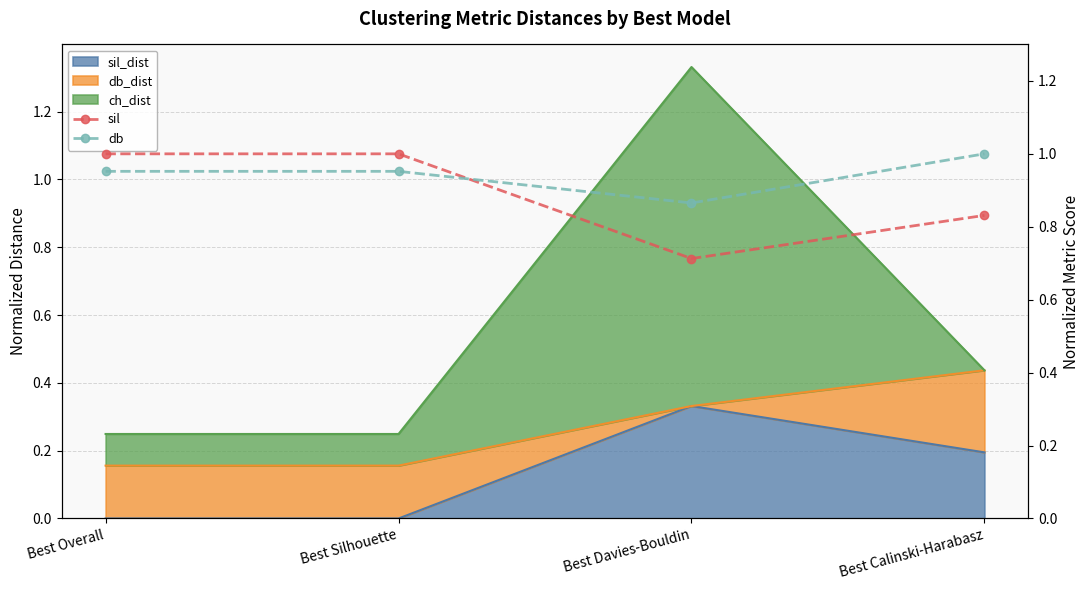

What is the label of the 1st point from the left?

Best Overall